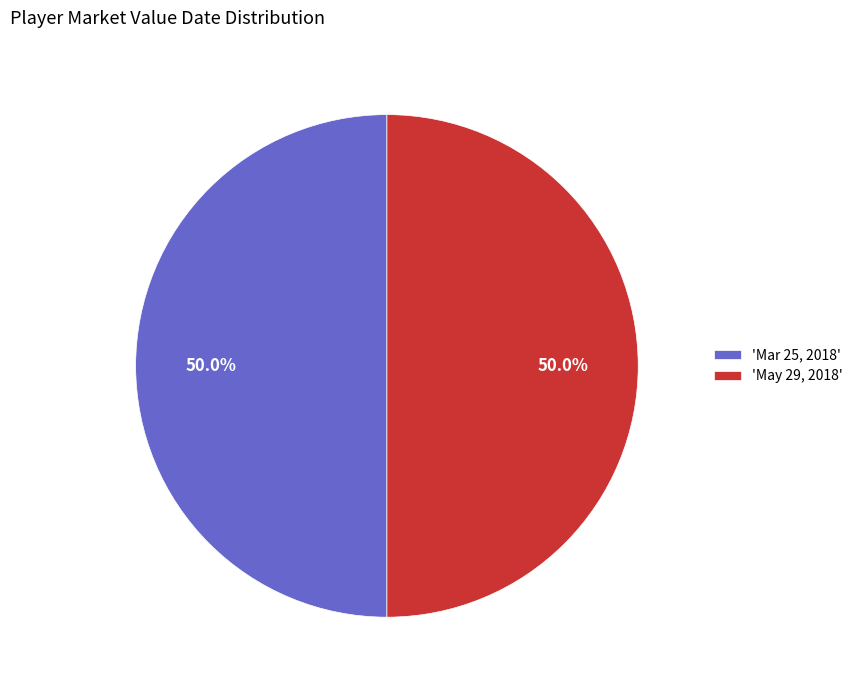

What percentage do 'Mar 25, 2018' and 'May 29, 2018' together represent?

100.0%